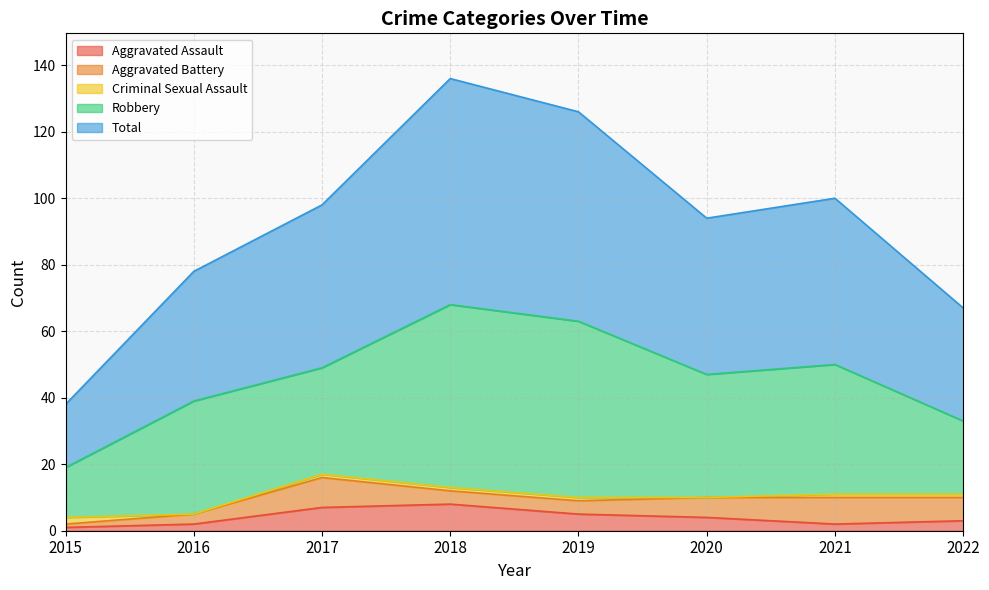

What is the total value across all series at 2016?

78